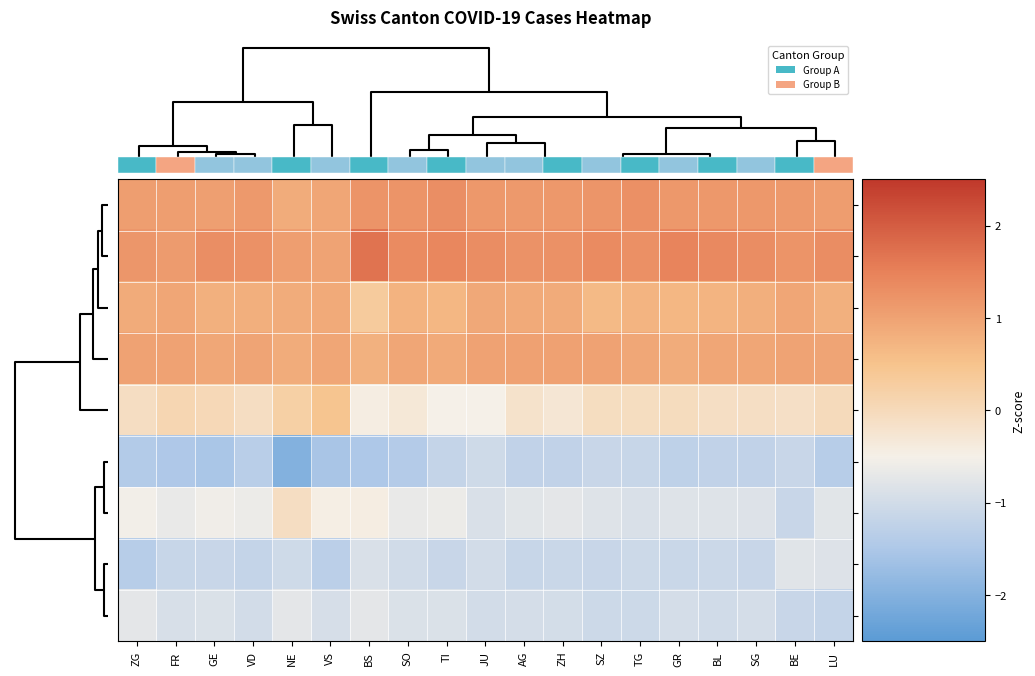

At which category is the sum across all series the highest?

BL